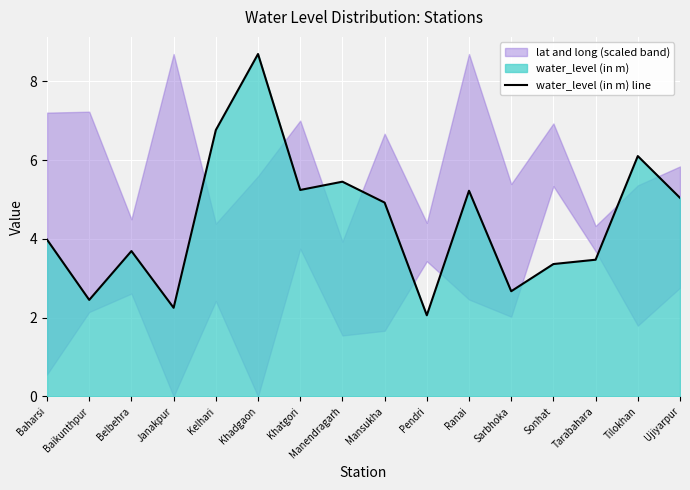

What is the difference between the maximum and minimum values?

6.6